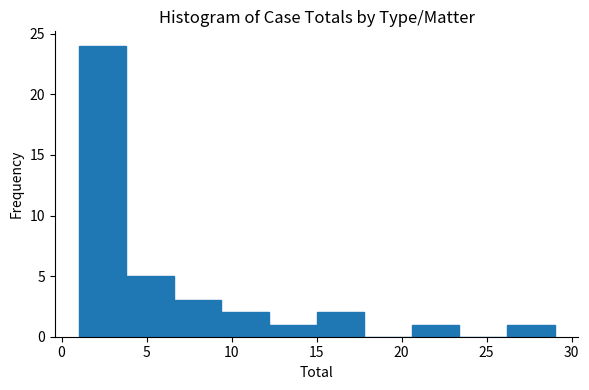

Reading left to right, transcribe this chart: for each bar, give the range it covers on the x-axis and its height. Neither the bar edges nor the heights are printed on the chart, so give them approximately, as read against the axes.

1.0 to 3.8: 24
3.8 to 6.6: 5
6.6 to 9.4: 3
9.4 to 12.2: 2
12.2 to 15.0: 1
15.0 to 17.8: 2
17.8 to 20.6: 0
20.6 to 23.4: 1
23.4 to 26.2: 0
26.2 to 29.0: 1